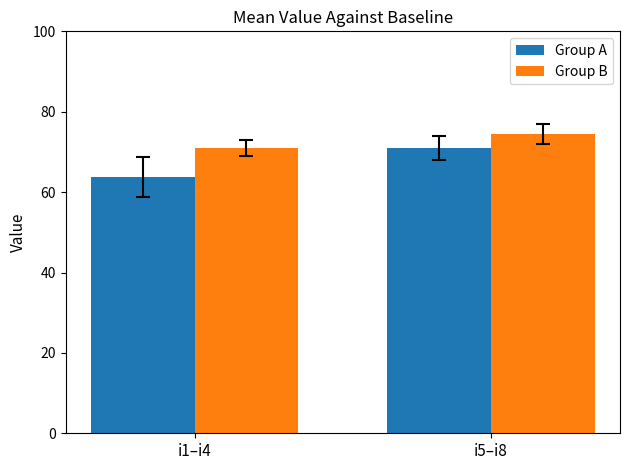

Reading left to right, what are all the values shown in this chart?

Group A: i1–i4=63.8	i5–i8=71.0
Group B: i1–i4=71.0	i5–i8=74.5